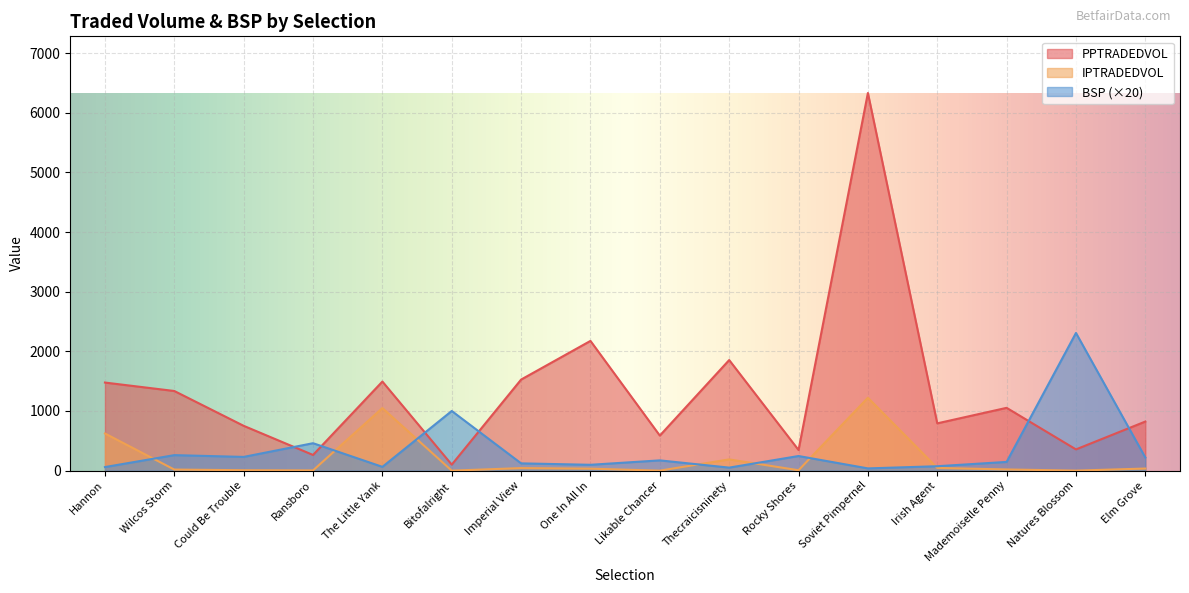

In IPTRADEDVOL, how many points are lower than both neighbors (excluding endpoints)?

5